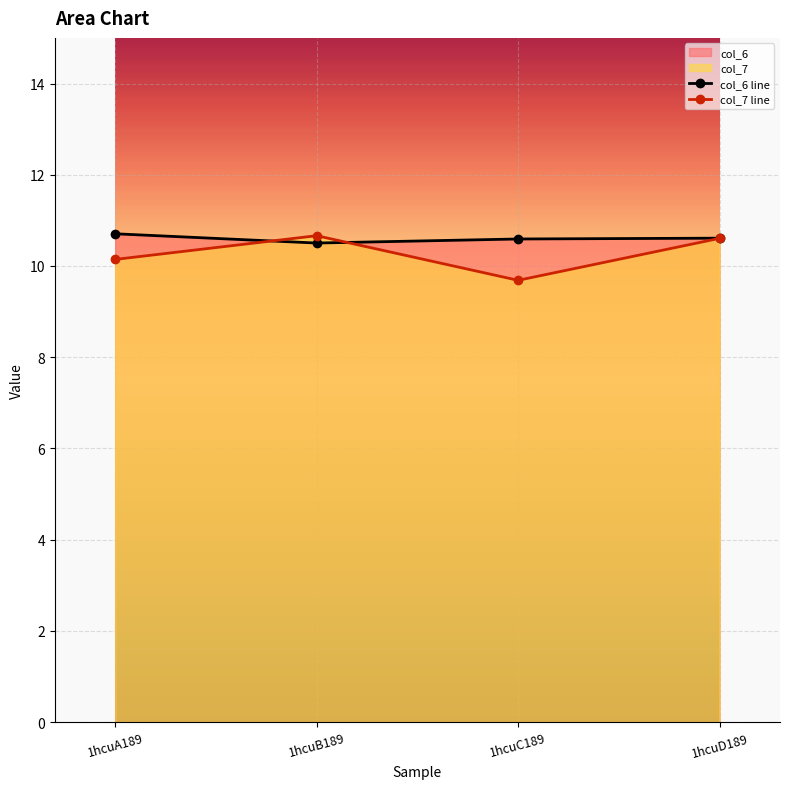

Which category has the lowest value across all series?

1hcuC189